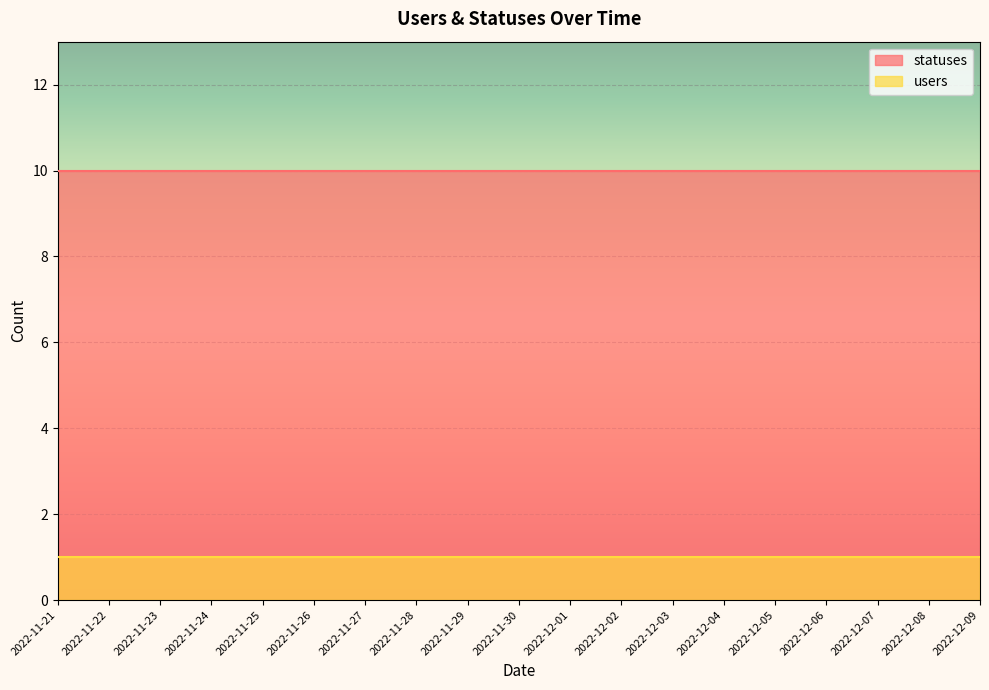

What value does the statuses series have at 2022-12-05?

10